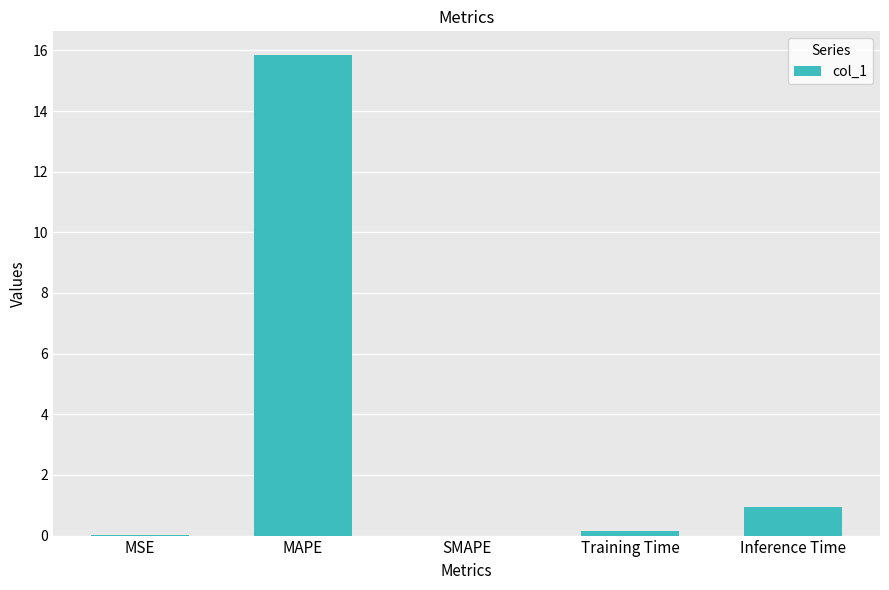

What is the difference between the values at Training Time and SMAPE?

0.2